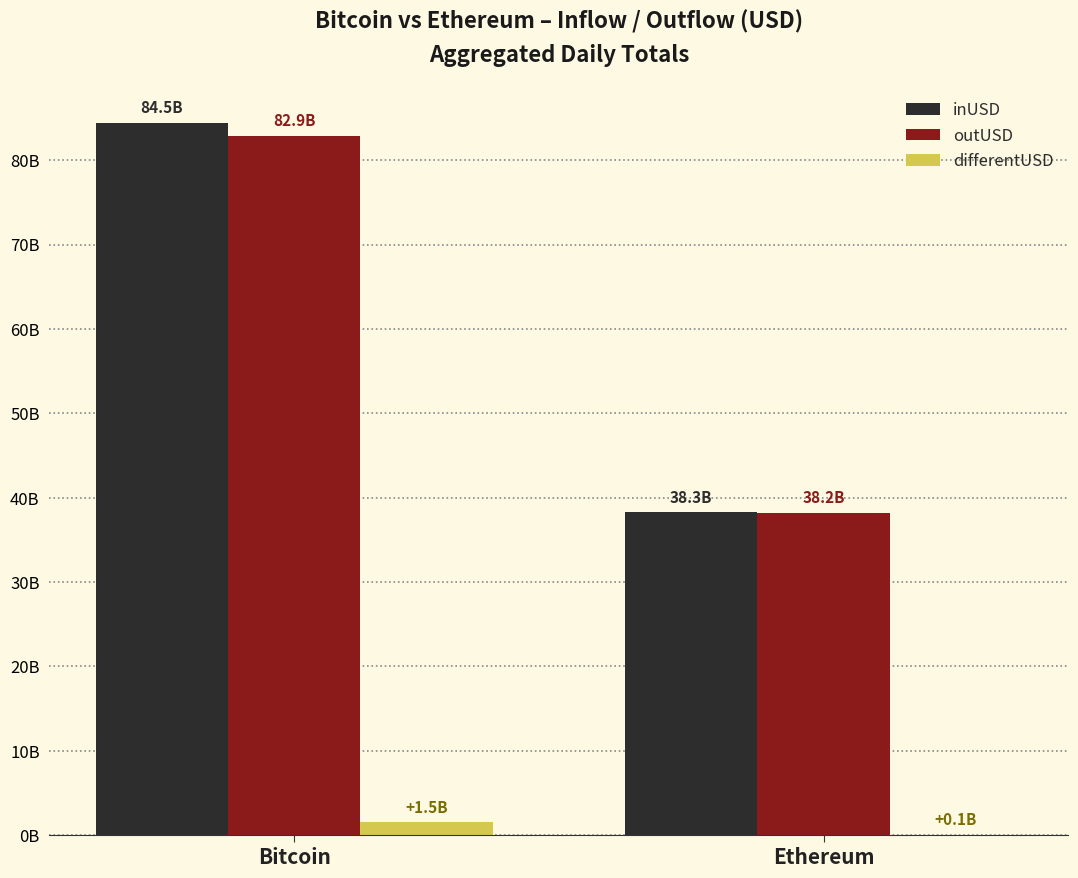

What is the label of the 2nd bar from the right?

Bitcoin